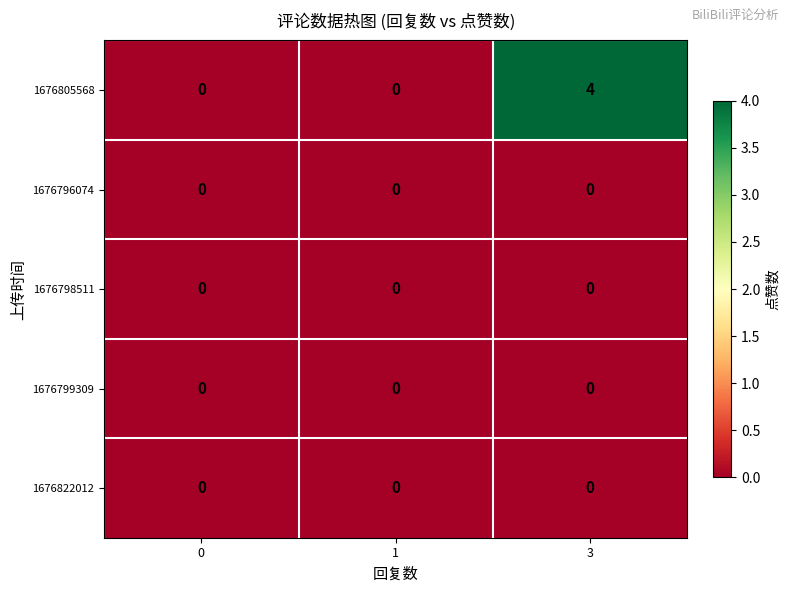

At which category is the sum across all series the highest?

3